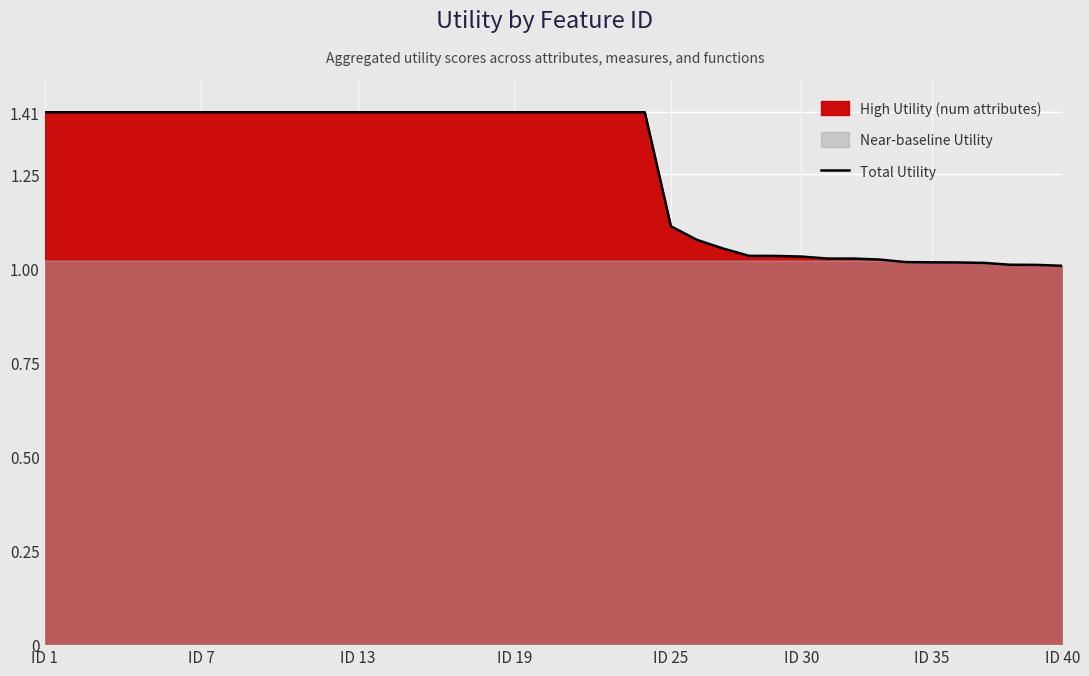

The value of Total Utility at ID 25 is 1.6. True or false?

False